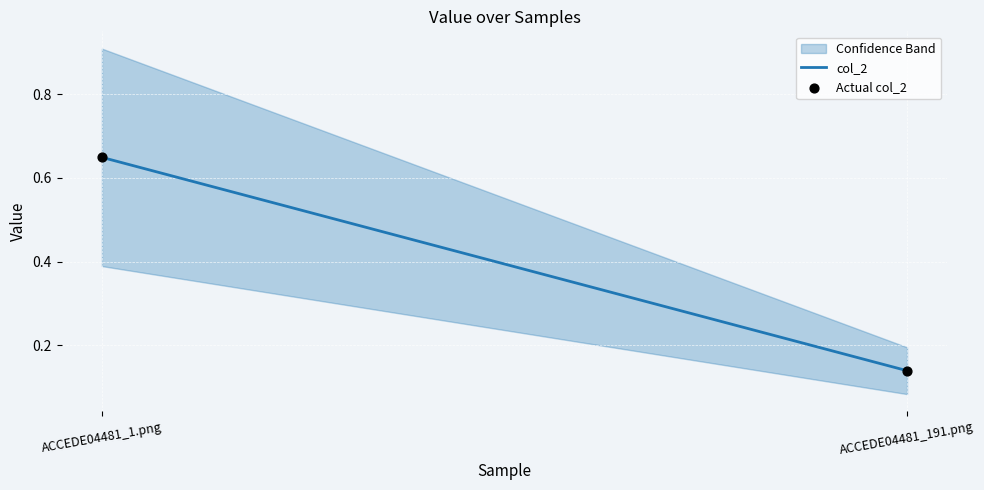

What is the range of Y values (max minus min)?

0.5